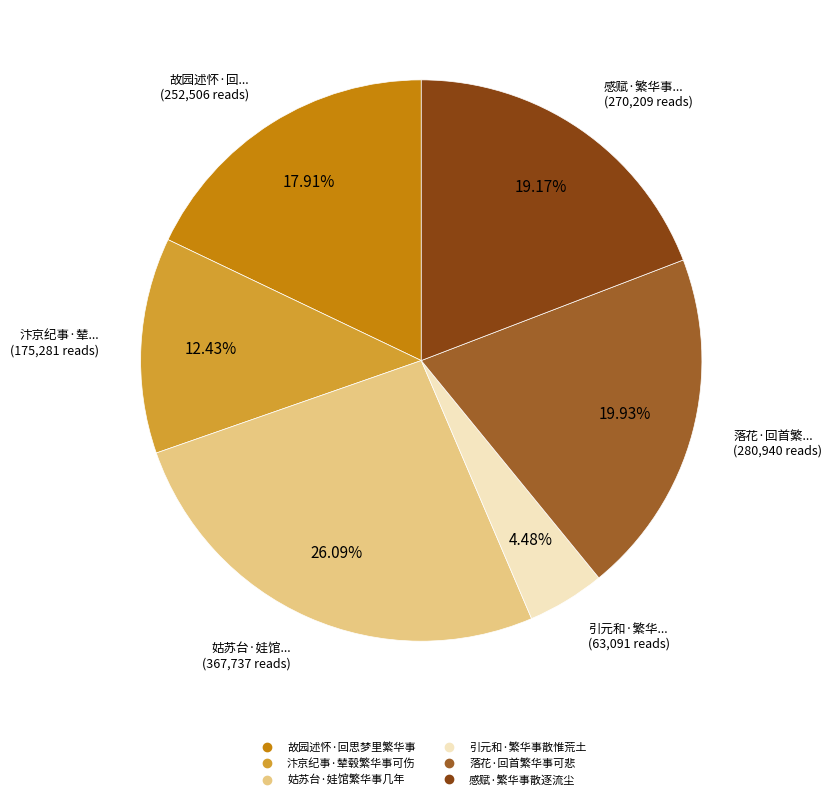

What is the ratio of the value at 感赋·繁华事散逐流尘 to the value at 落花·回首繁华事可悲?

1.0